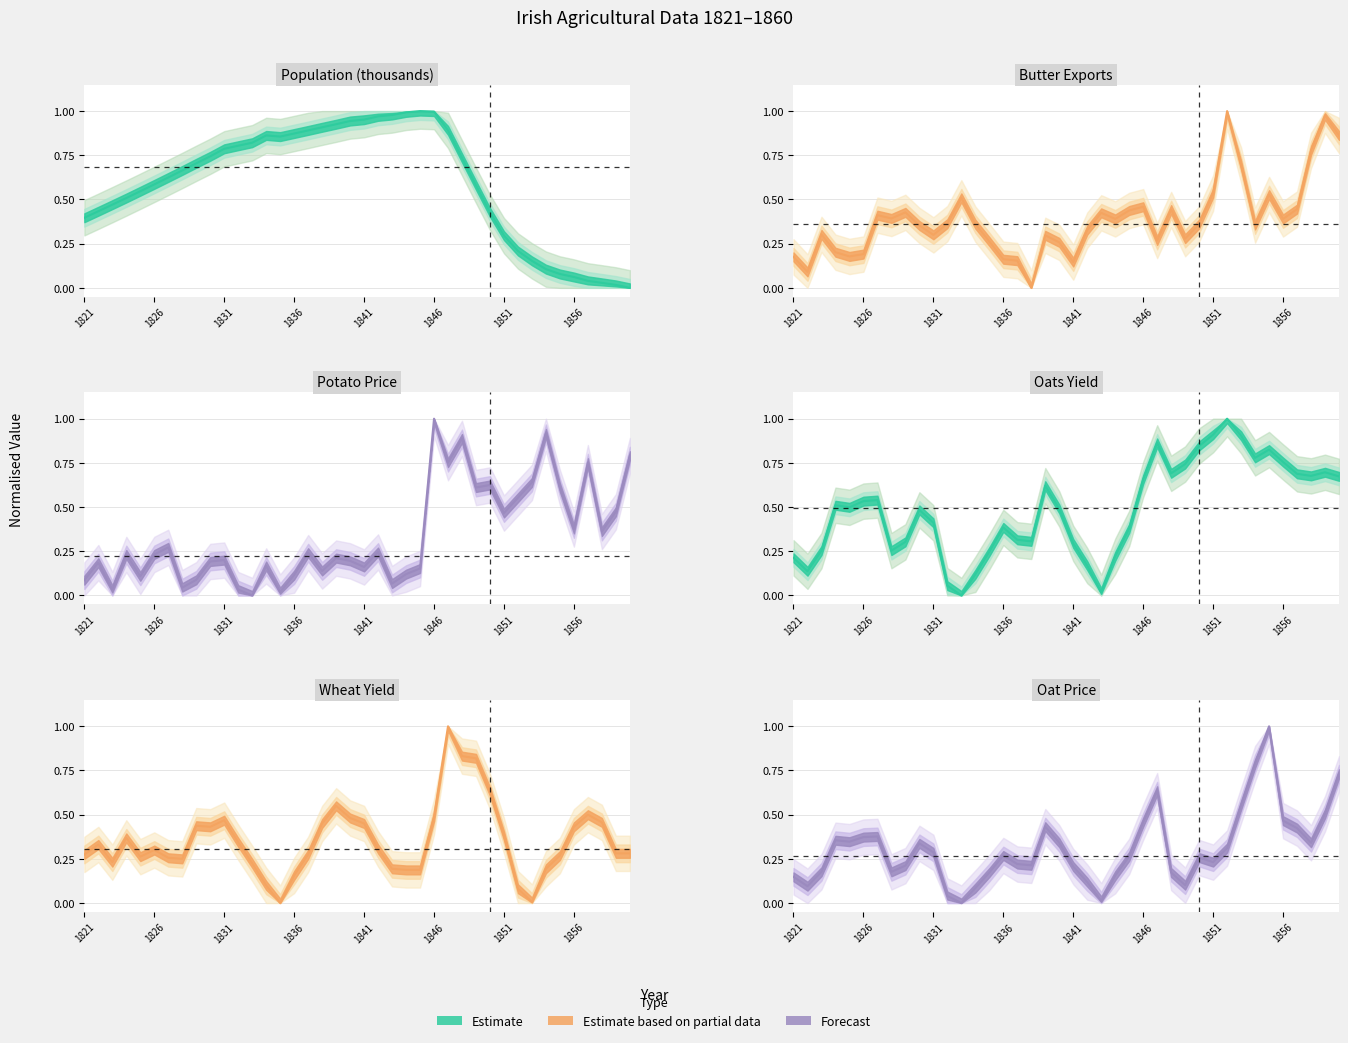

Where is the first local minimum for pop_thou?

1835